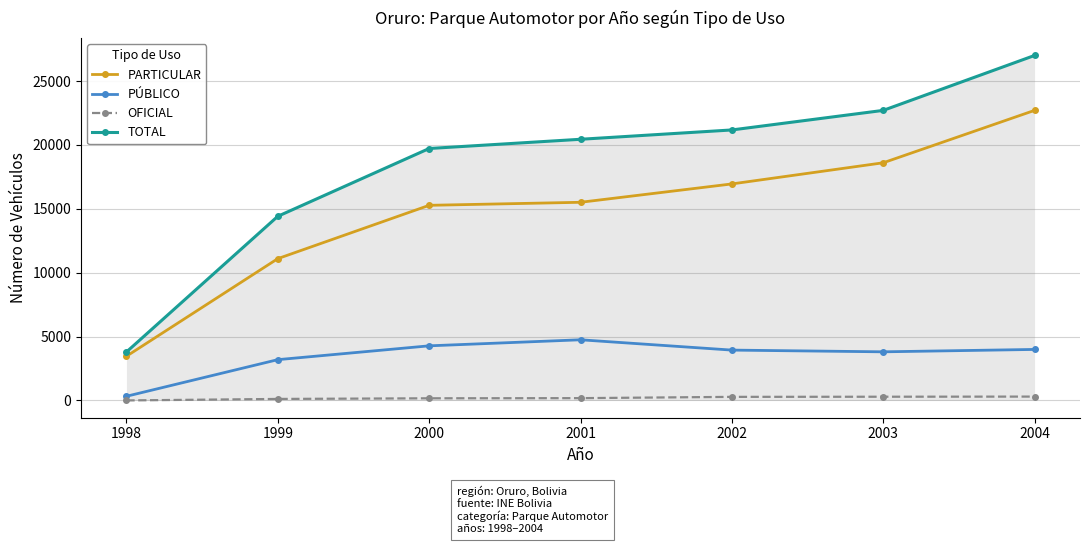

What is the value of the TOTAL point at the 7th from the left?

27000